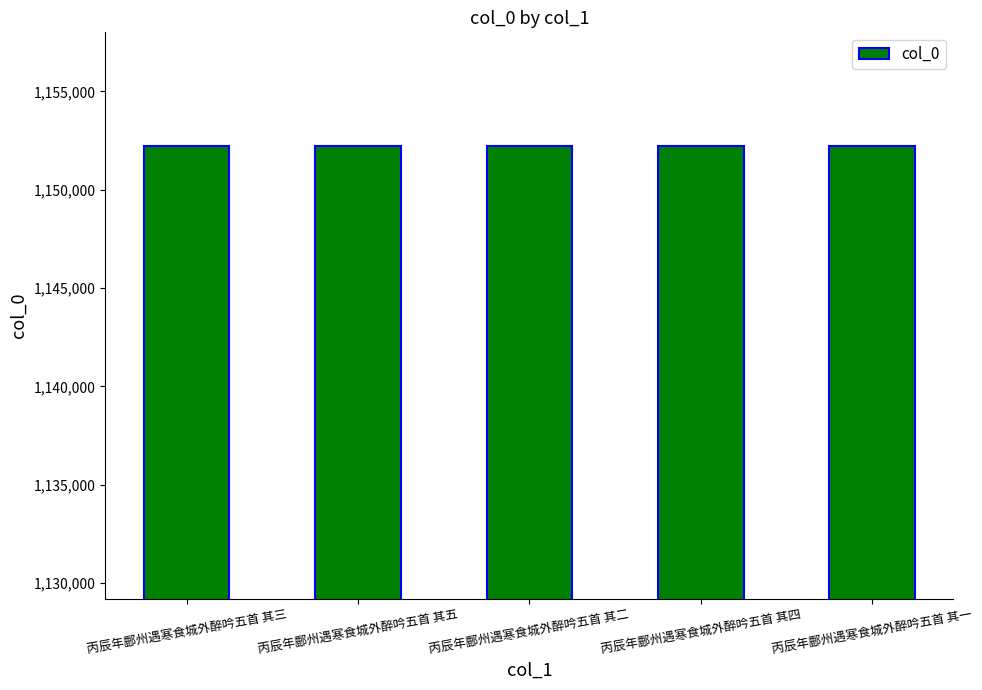

What is the greatest value displayed?

1152246